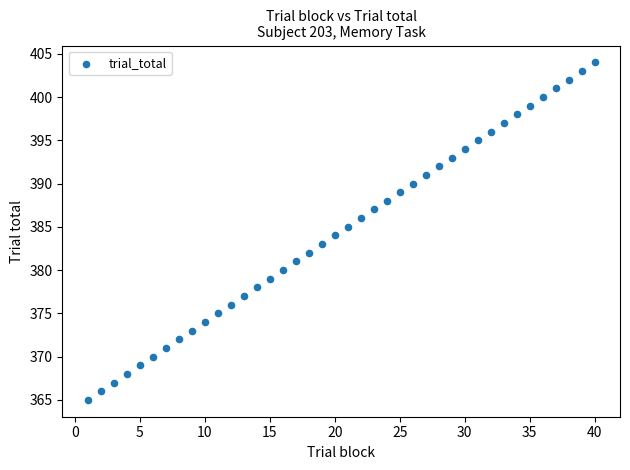

What is the range of X values (max minus min)?

39